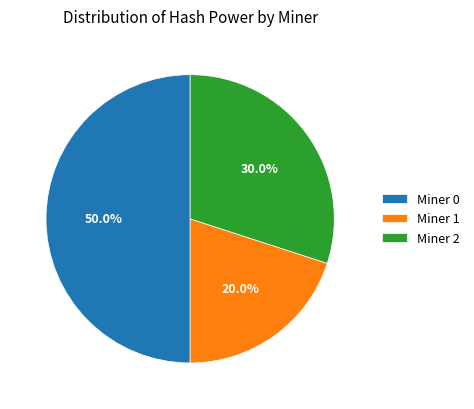

Combined, what portion of the pie is Miner 2 and Miner 1?

50.0%